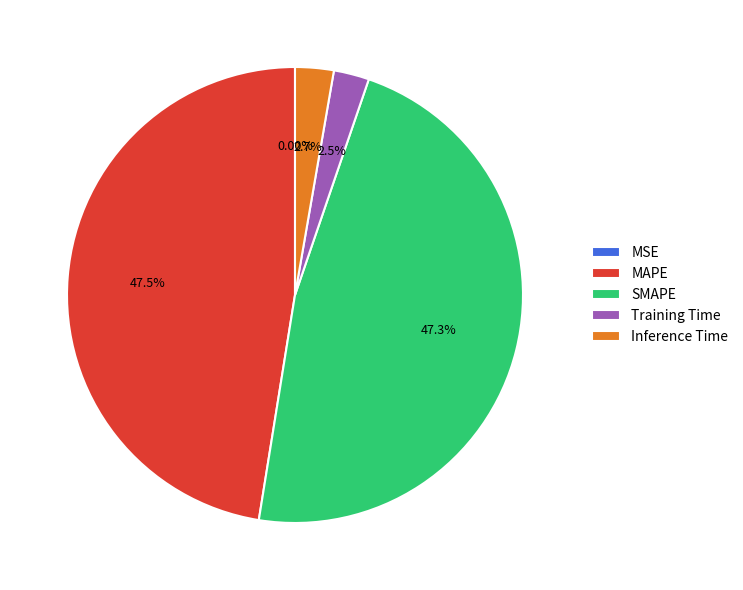

Does any single category account for the majority?

No